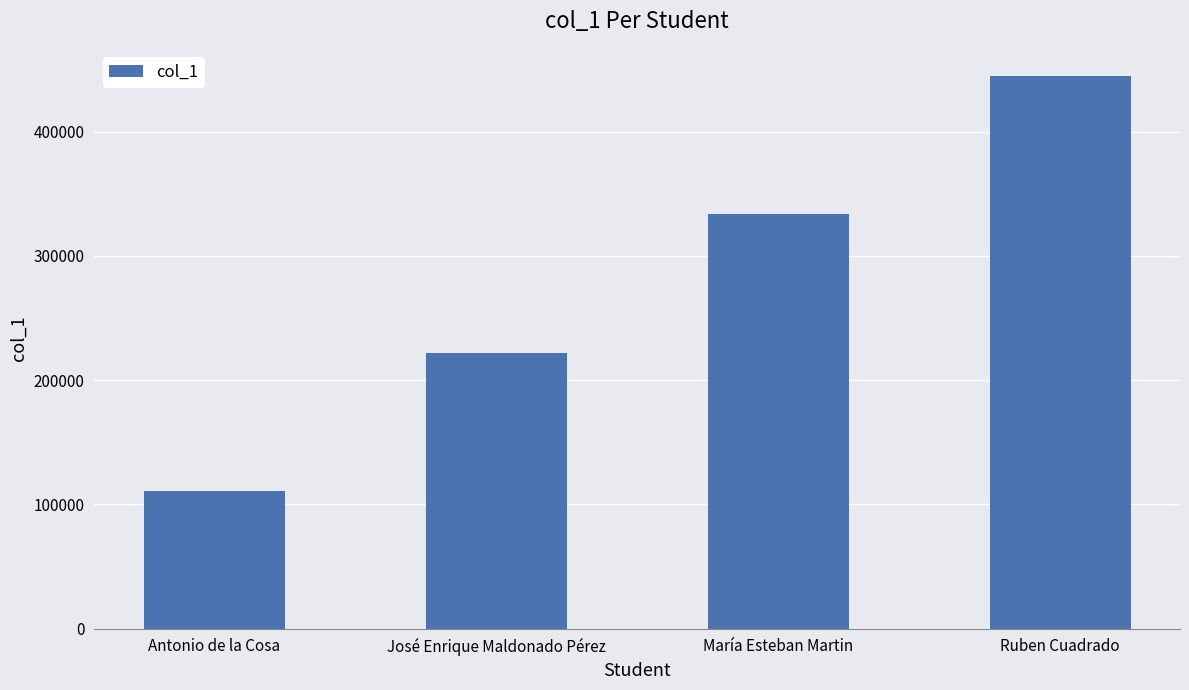

Count the values in the range 222222 to 444444.

3